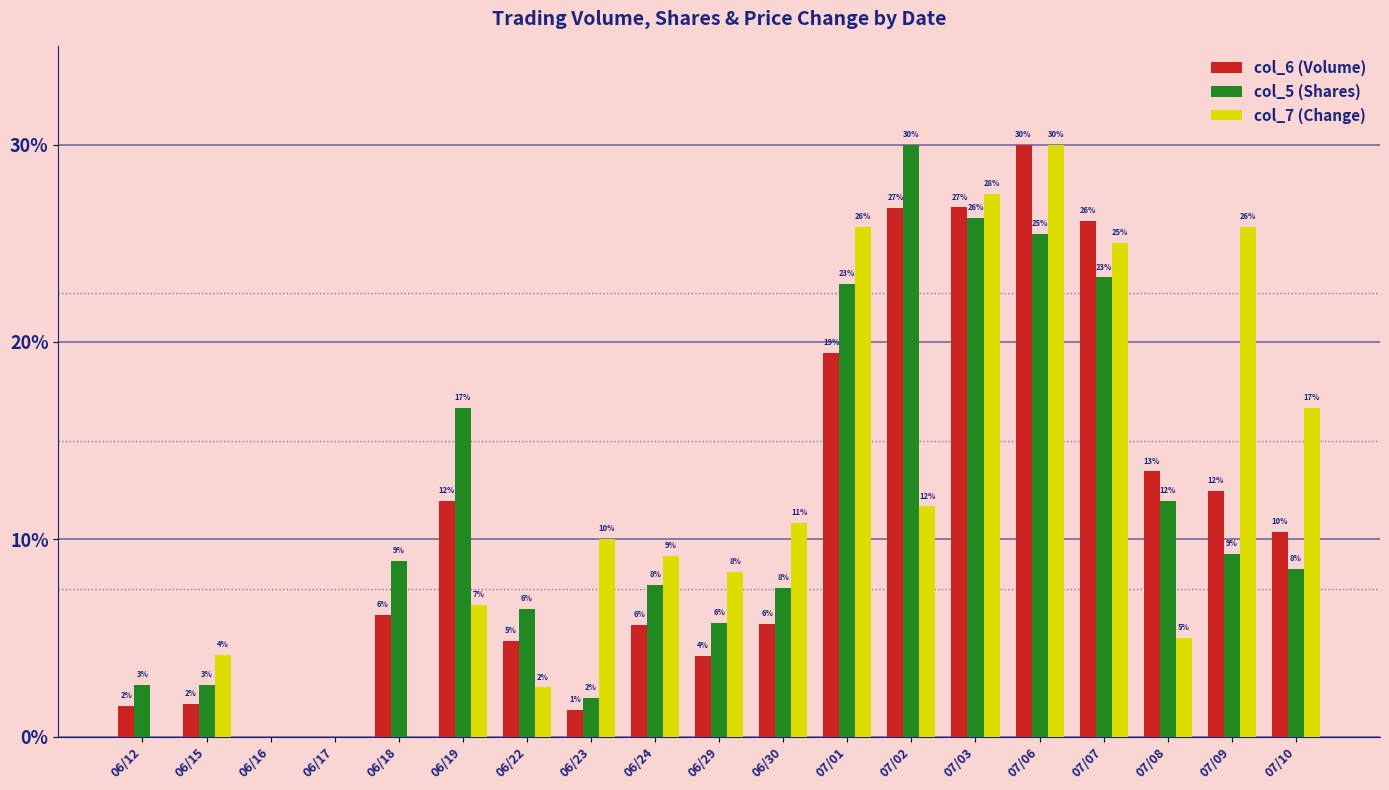

Are the bars grouped side by side (vs. stacked)?

Yes